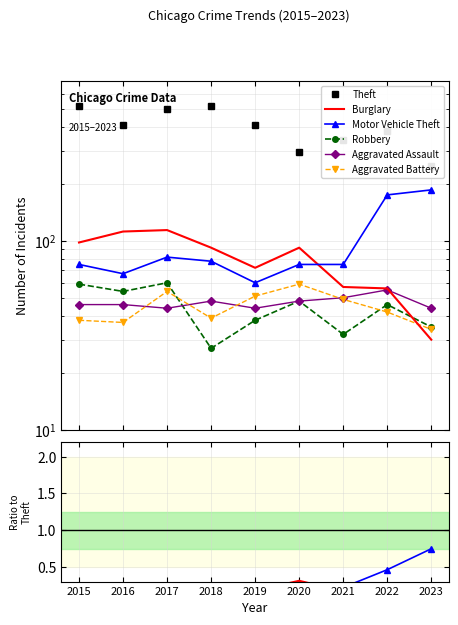

How many series are shown in this chart?

6